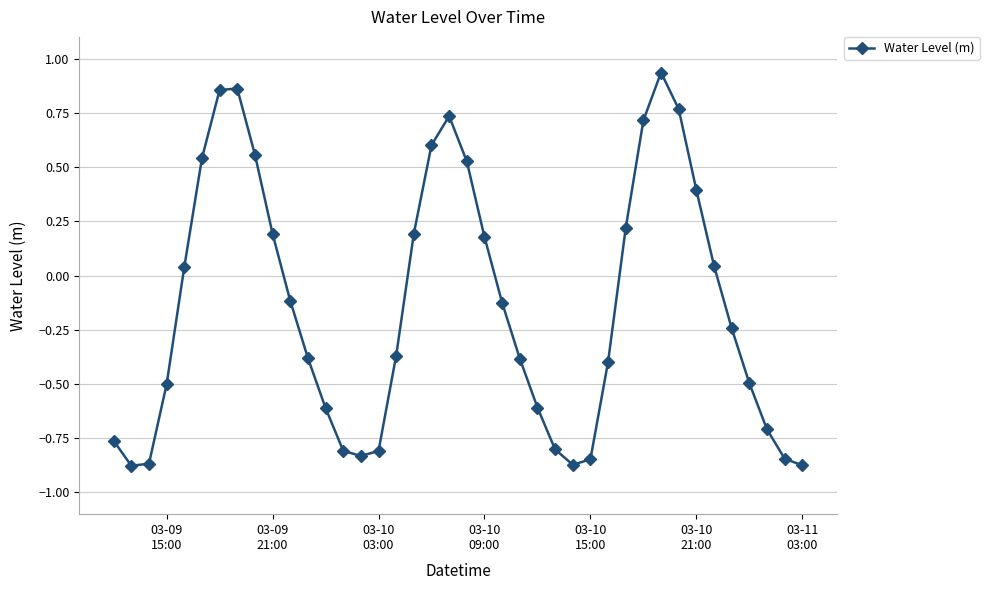

How many lines are shown in the chart?

1